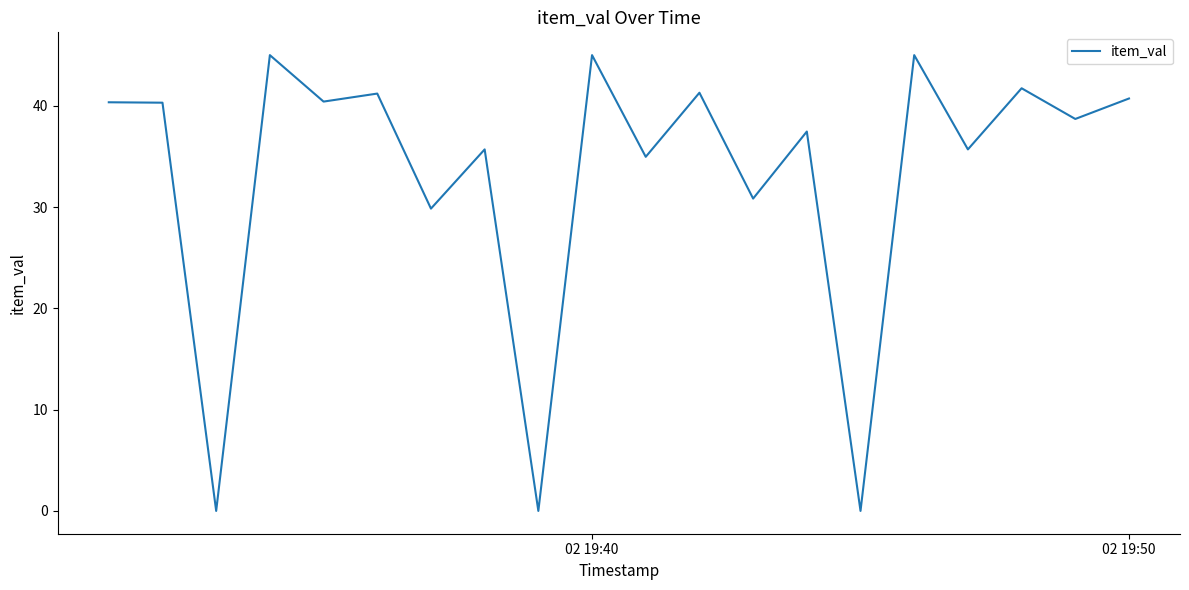

How many categories are shown in the chart?

20